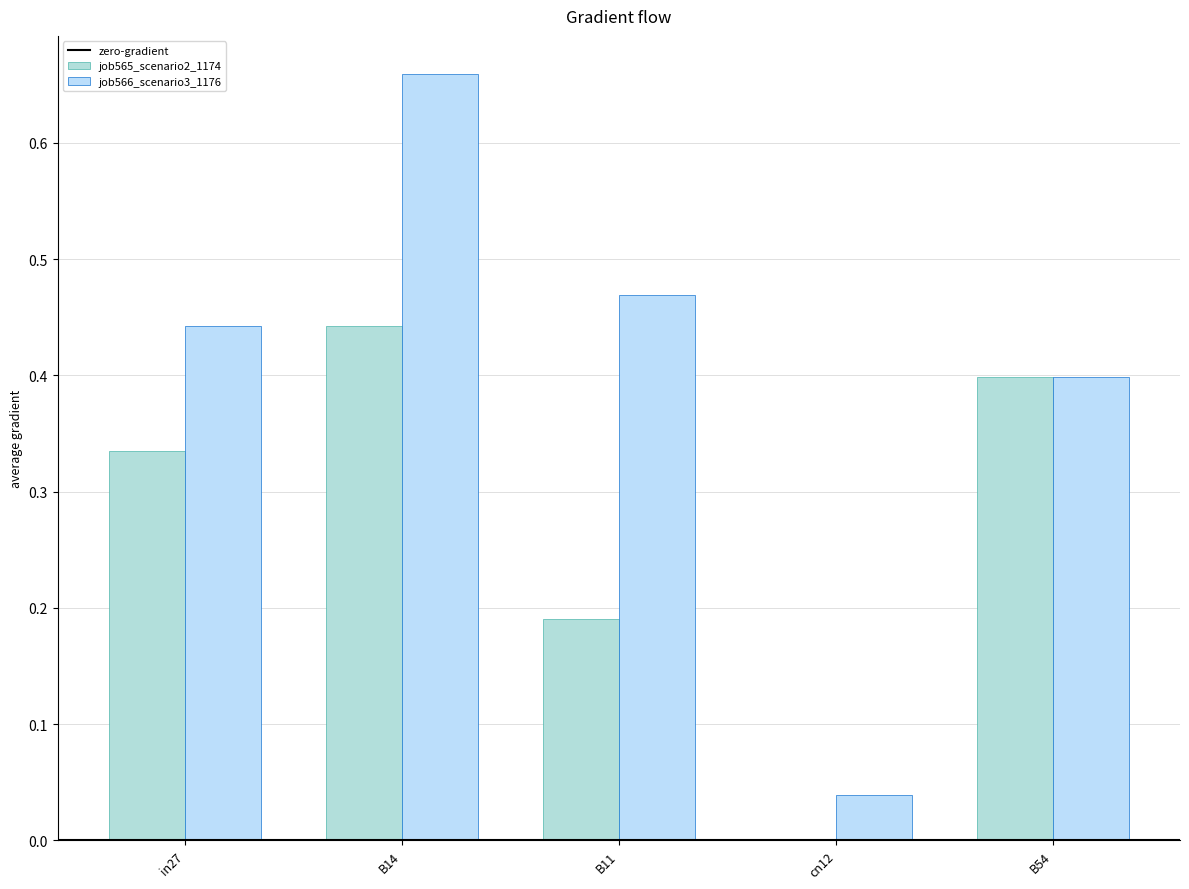

Does the chart contain stacked bars?

No